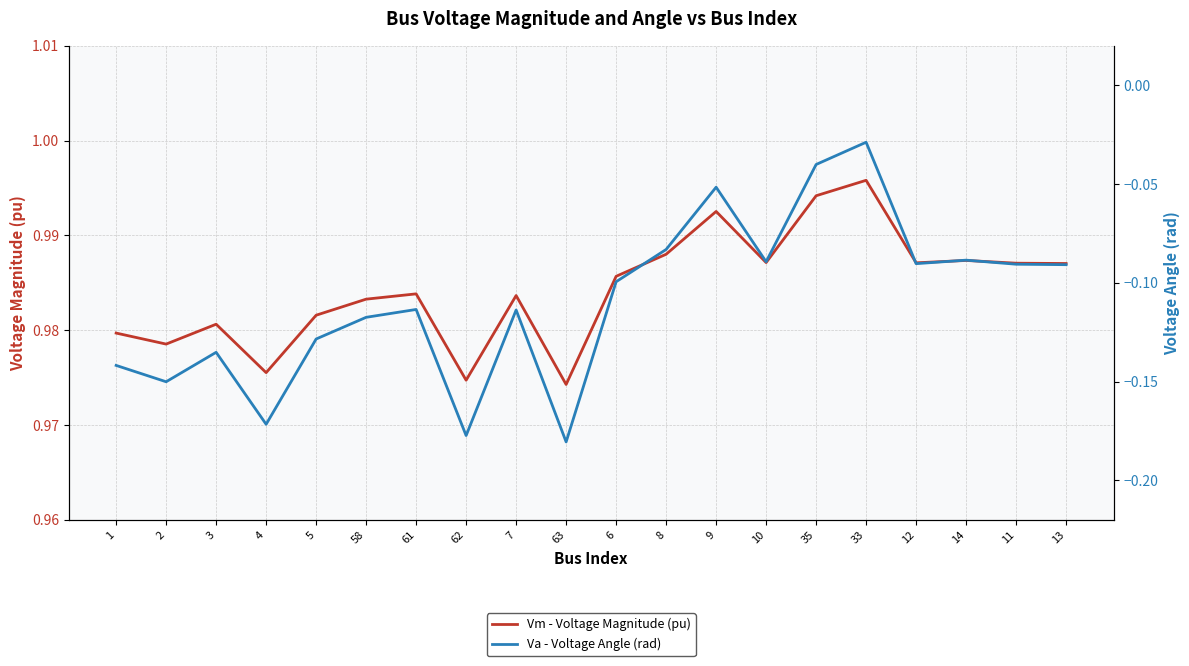

What is the difference between the highest and lowest values at 5?

1.1